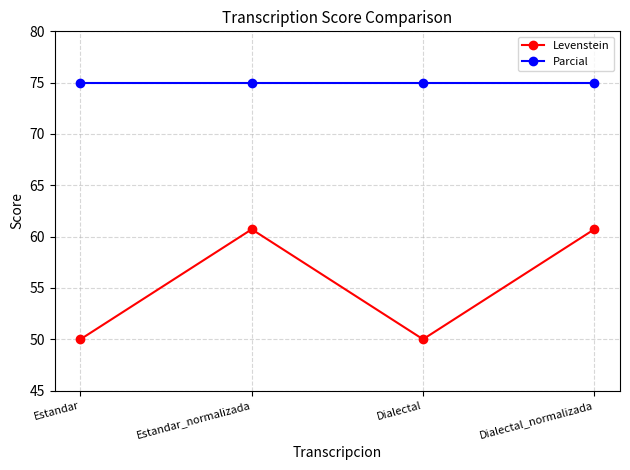

How many values in the Levenstein series exceed 60?

2